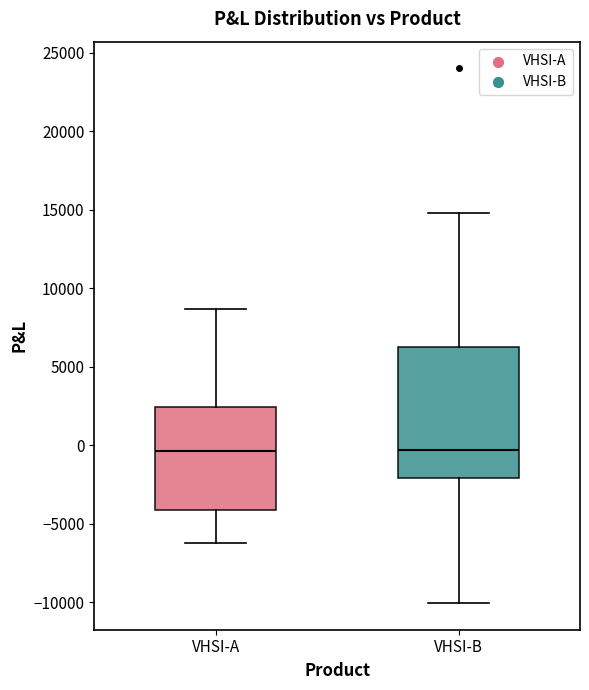

Reading left to right, read every box against the y-axis: the position of its median line, the range the box covers, and the ends of its whiskers. The values are not printed on the chart, so give them approximately, as read against the axis.

VHSI-A: median -500, box -4000 to 2500, whiskers -6000 to 8500
VHSI-B: median -500, box -2000 to 6500, whiskers -10000 to 15000